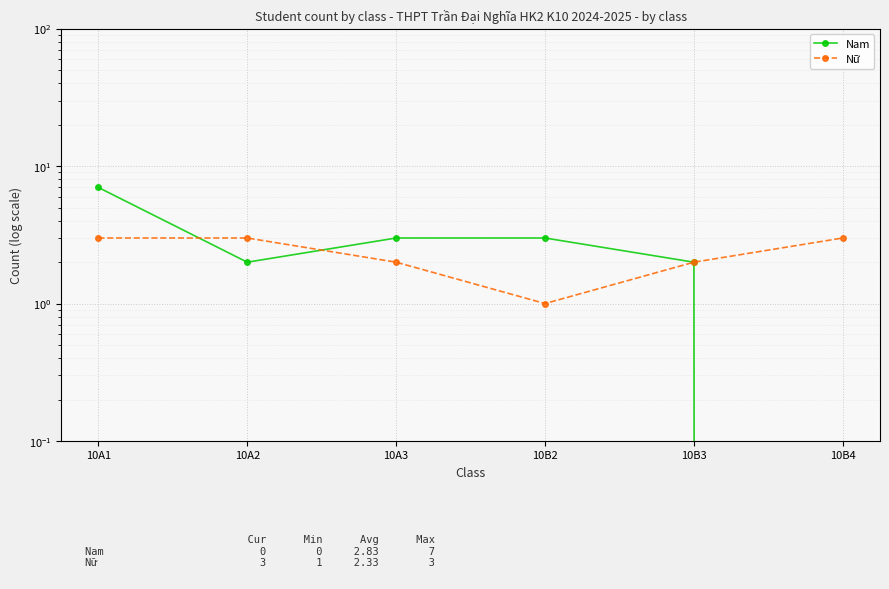

Which has a higher value, 10A3 or 10B2?

10A3